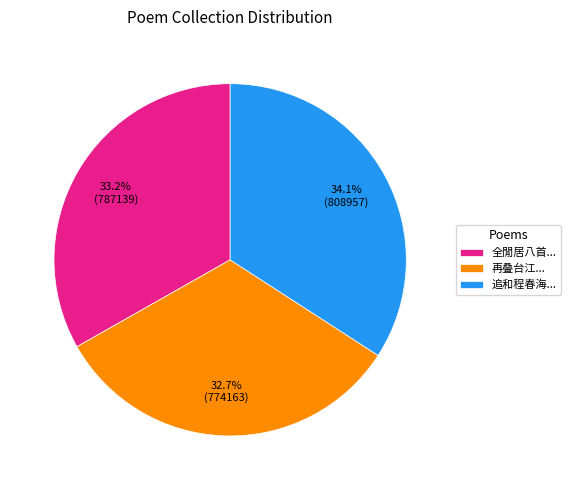

Does 追和程春海... represent more than half of the total?

No